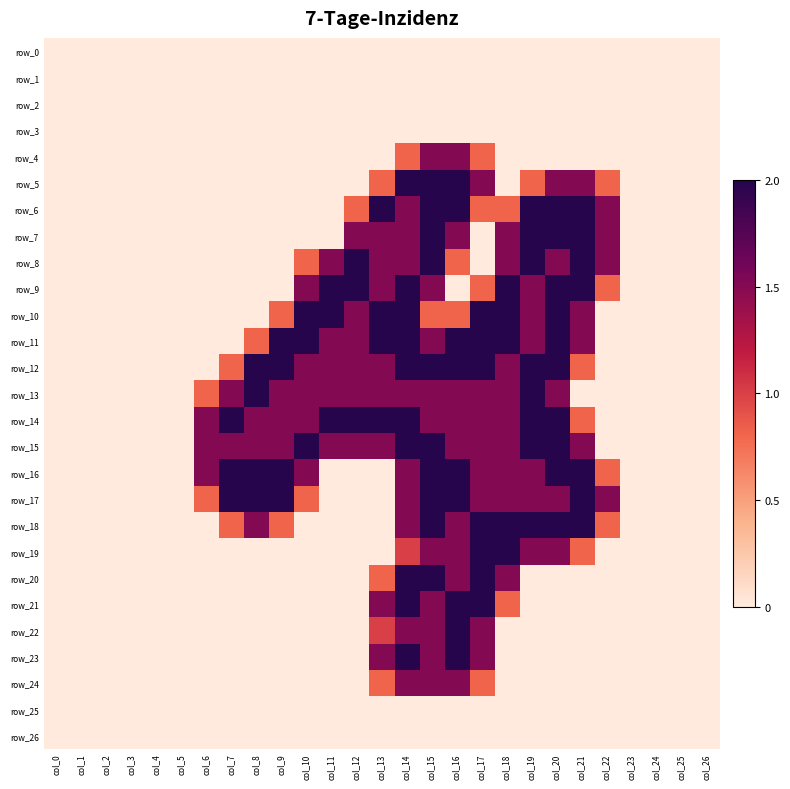

What is the average value of the row_4 series?

0.2